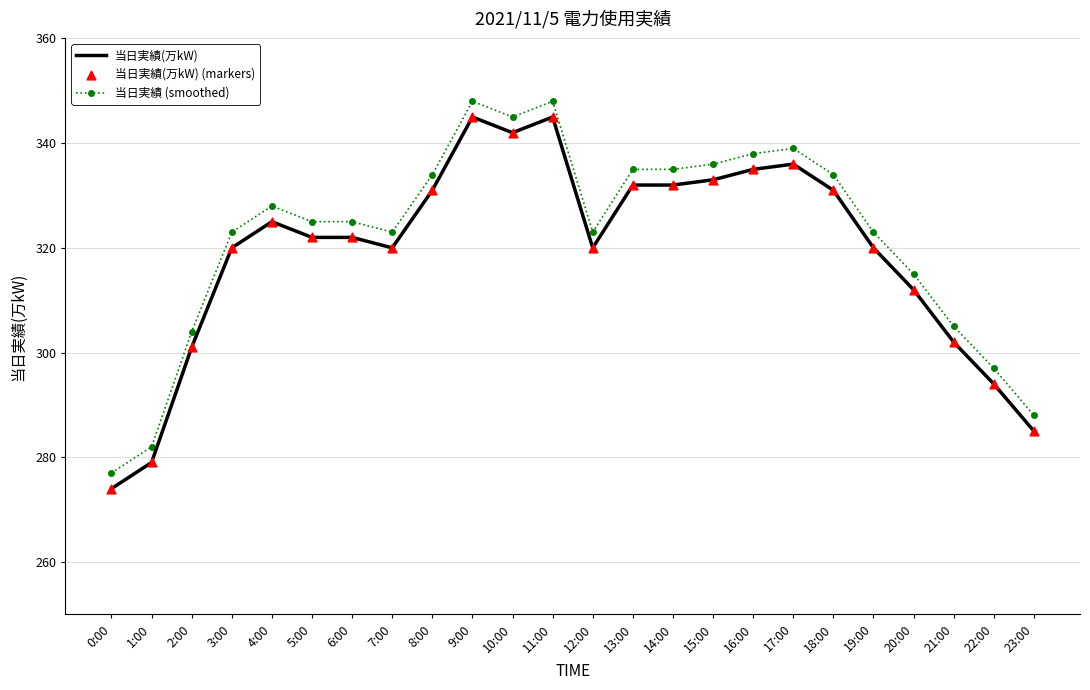

Is the value of 当日実績(万kW) at 6:00 greater than the value of 当日実績 (smoothed) at 10:00?

No